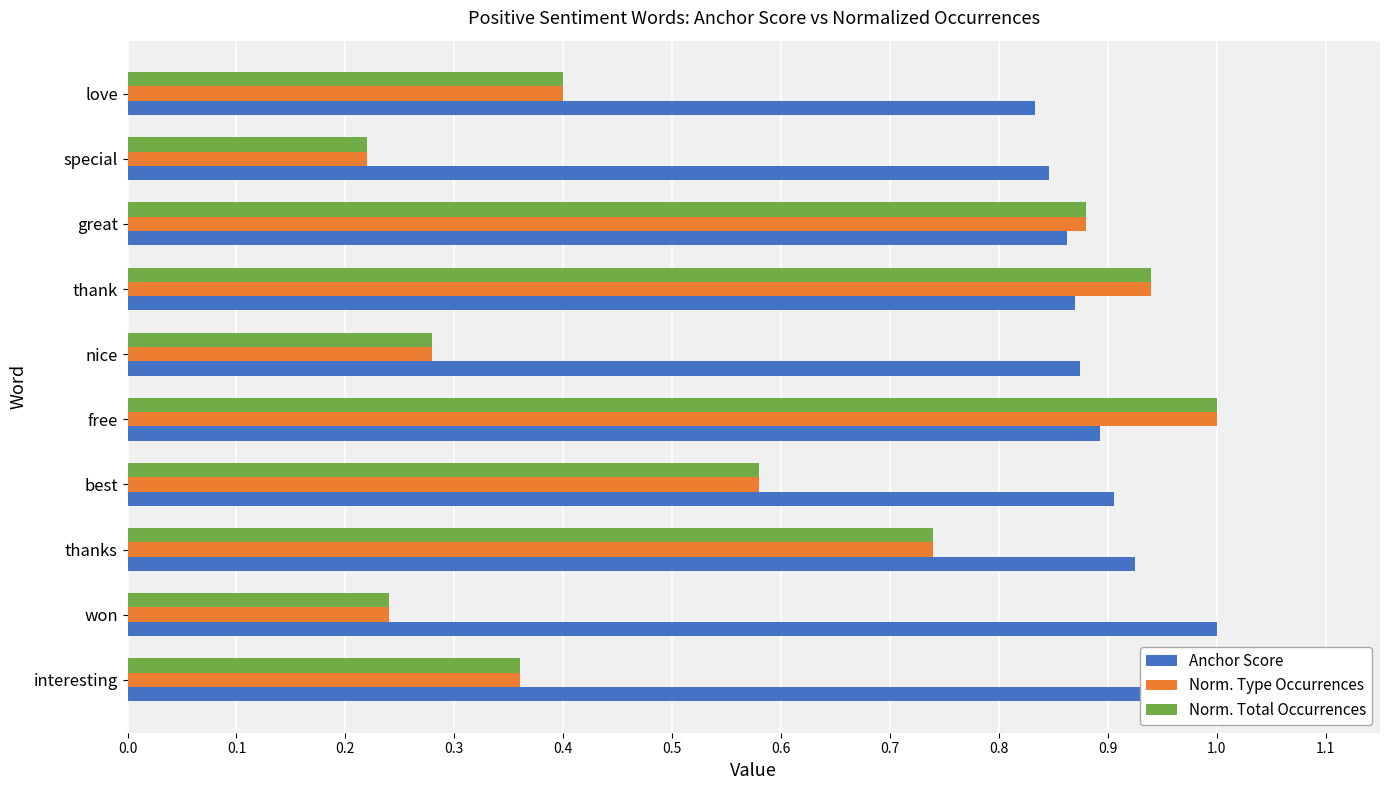

Count the number of data series in this chart.

3